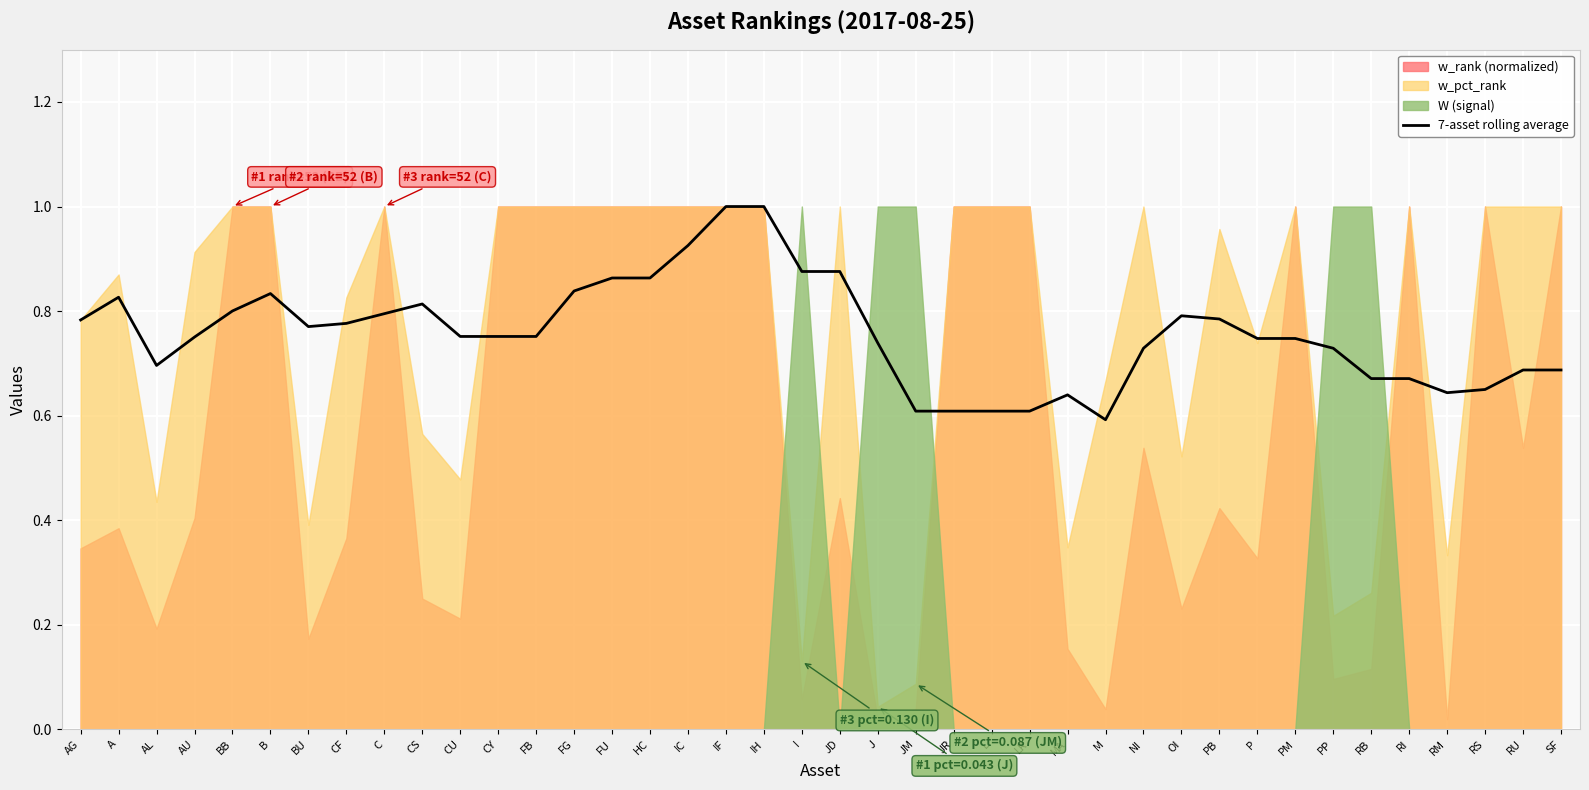

What is the change in value from BB to SF?

-0.1